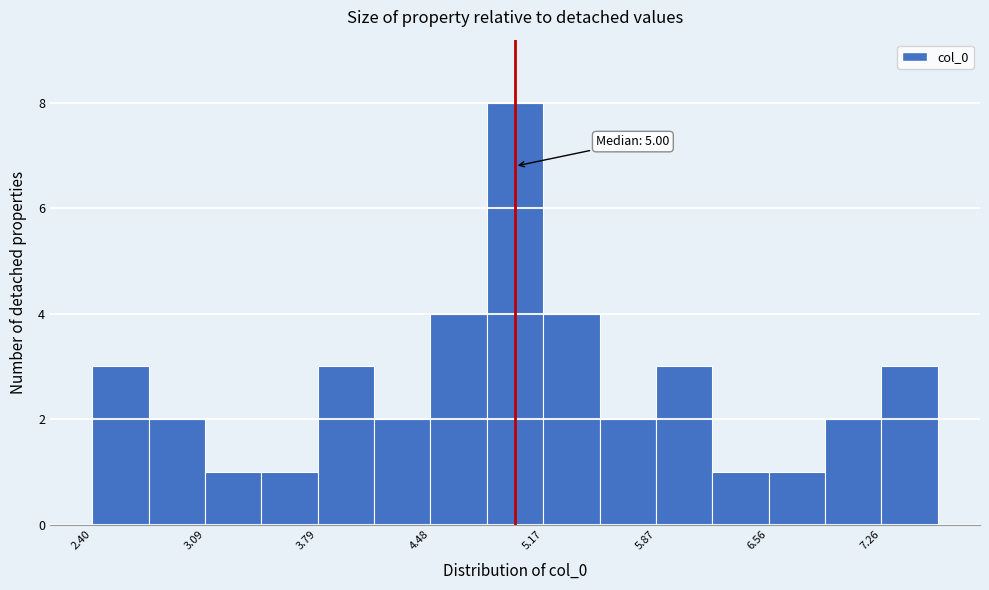

Read against the x-axis, roughly where is the centre of the tallest bar?

5.0